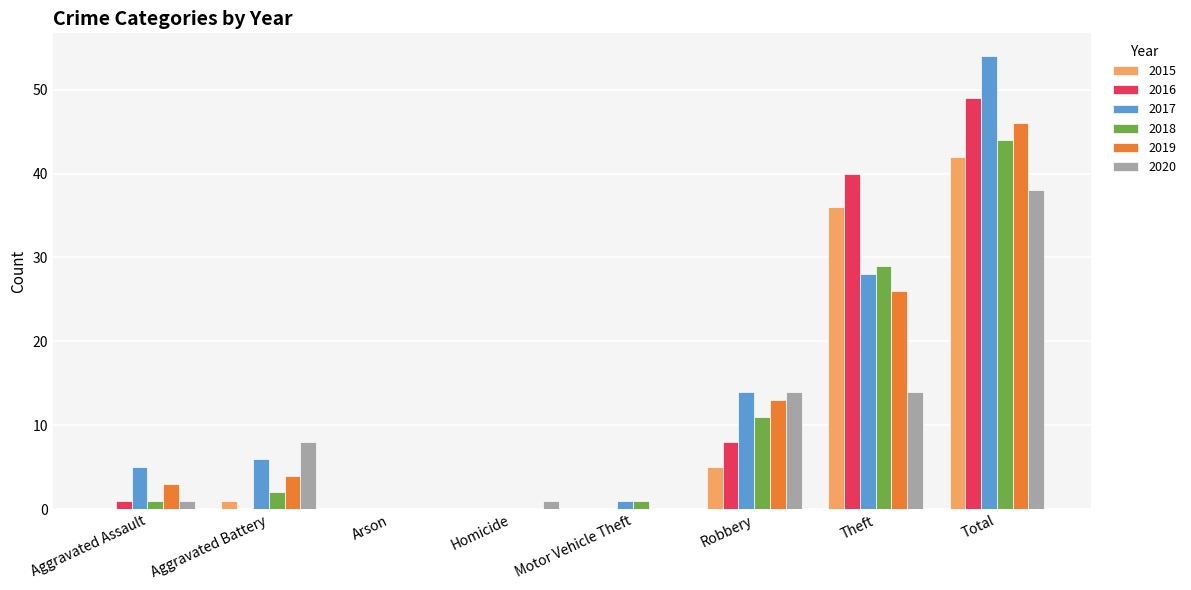

Is the value of 2020 at Total greater than the value of 2019 at Robbery?

Yes